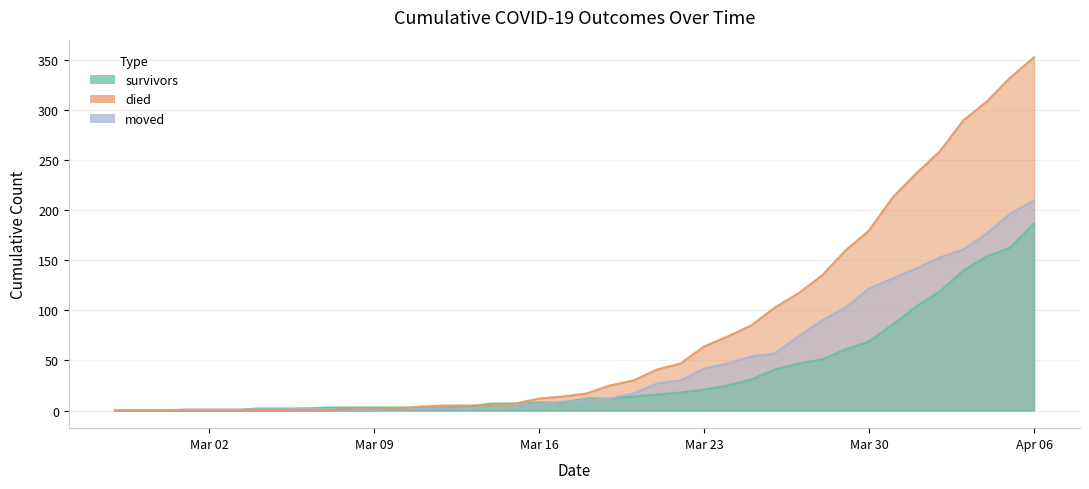

What is the sum of all moved values?

1901